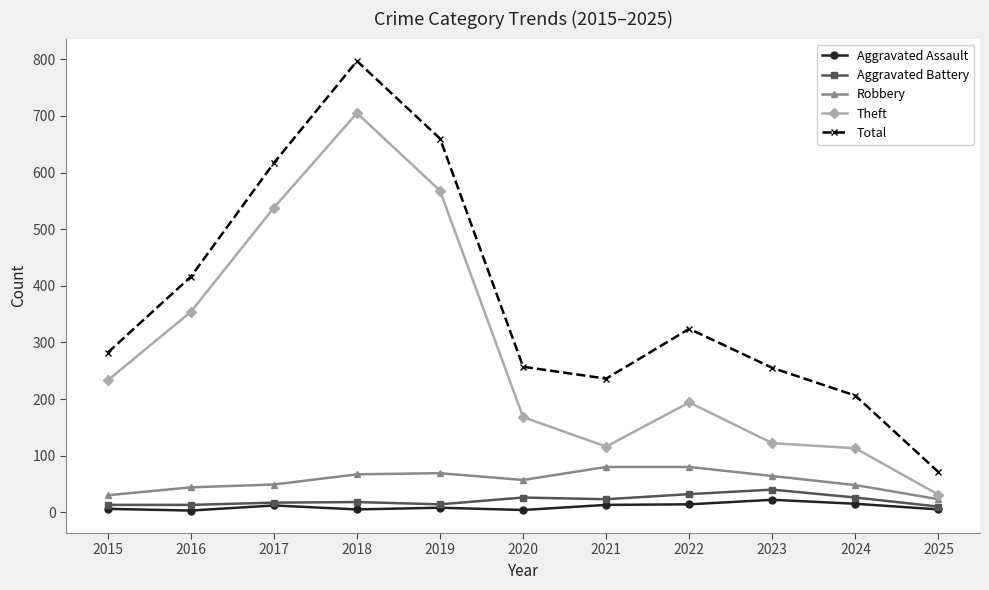

True or false: Aggravated Assault and Robbery intersect in this chart.

False